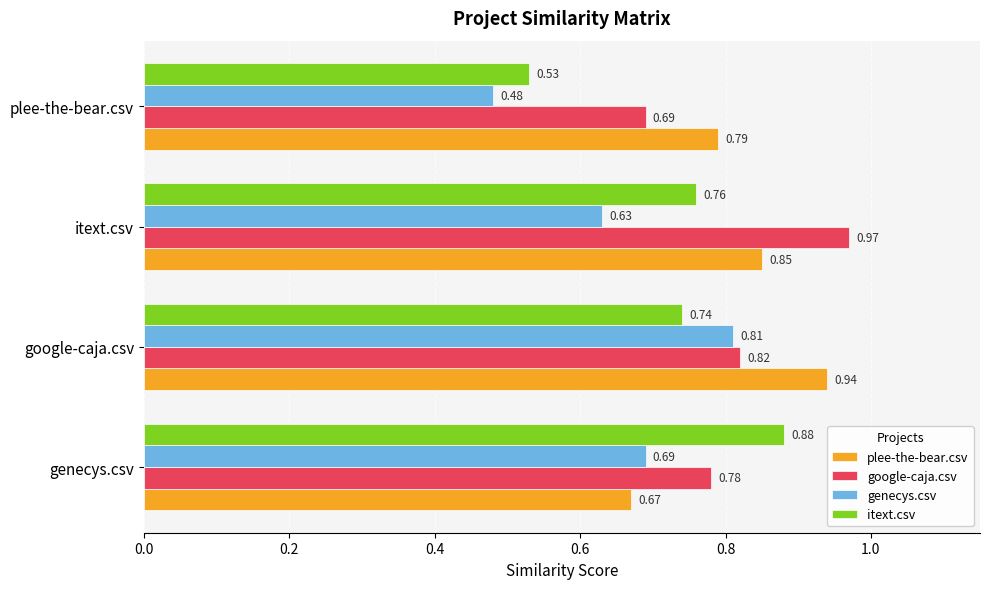

At which category is the sum across all series the highest?

google-caja.csv